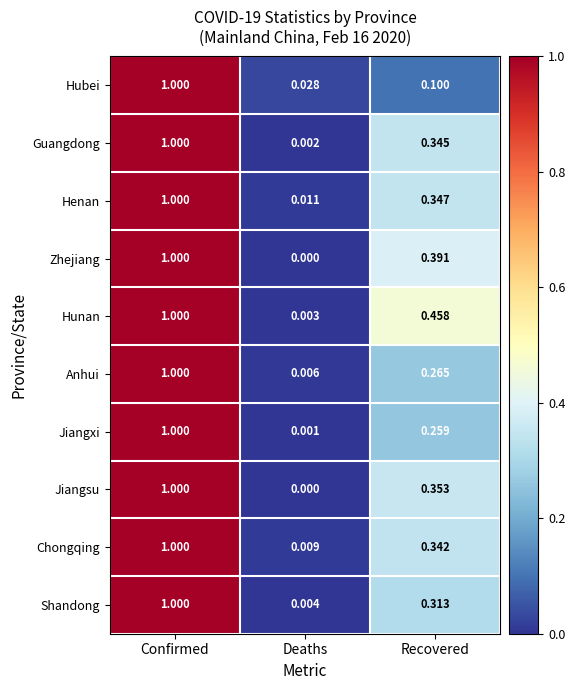

Which series has the largest total across all categories?

Hunan